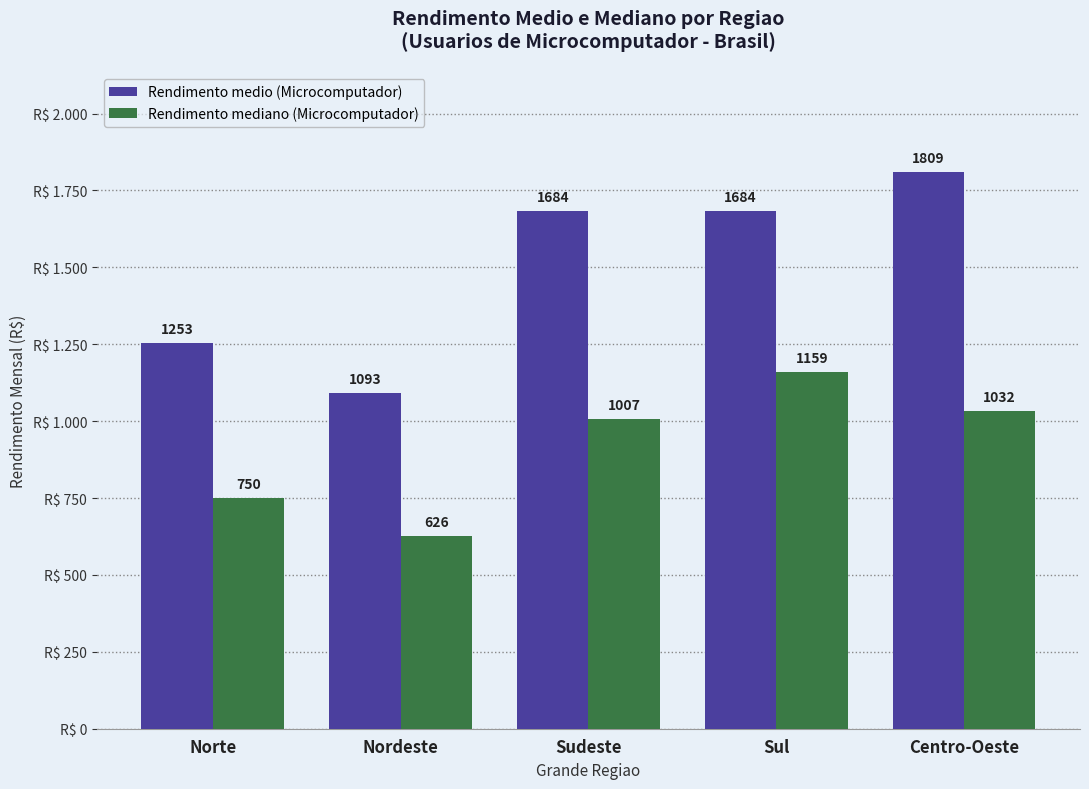

Reading left to right, list all the values displayed in this chart.

Rendimento medio (Microcomputador): 1253	1093	1684	1684	1809
Rendimento mediano (Microcomputador): 750	626	1007	1159	1032